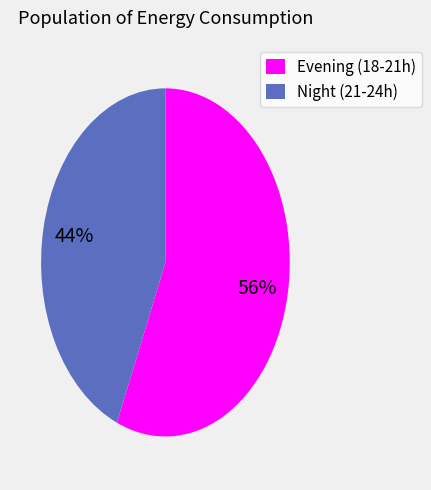

Does any single category account for the majority?

Yes